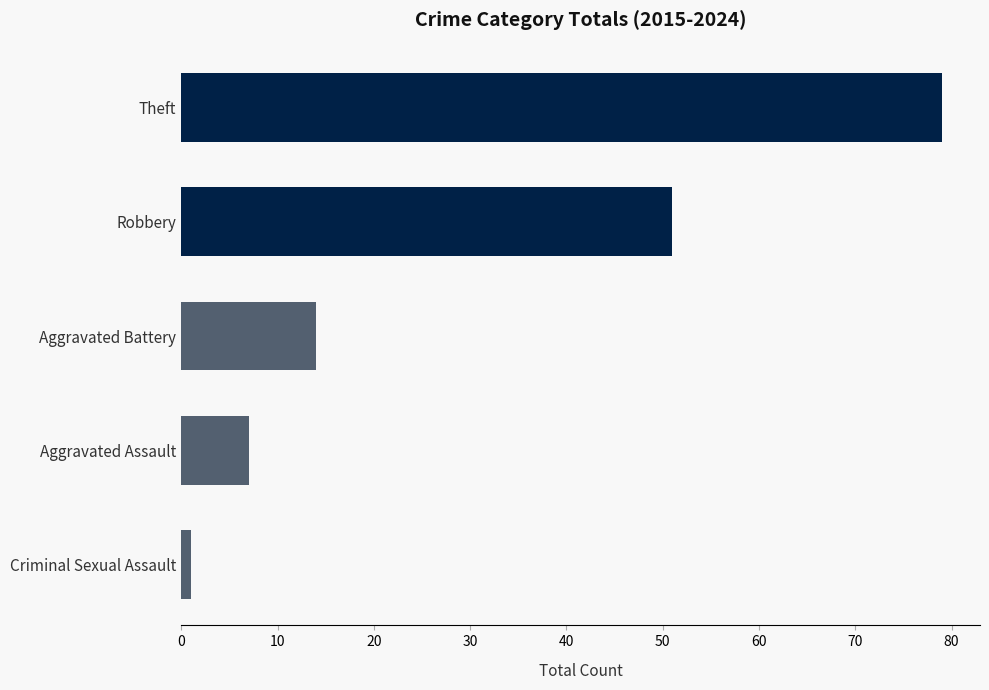

At which category does the chart reach its minimum across all series?

Criminal Sexual Assault